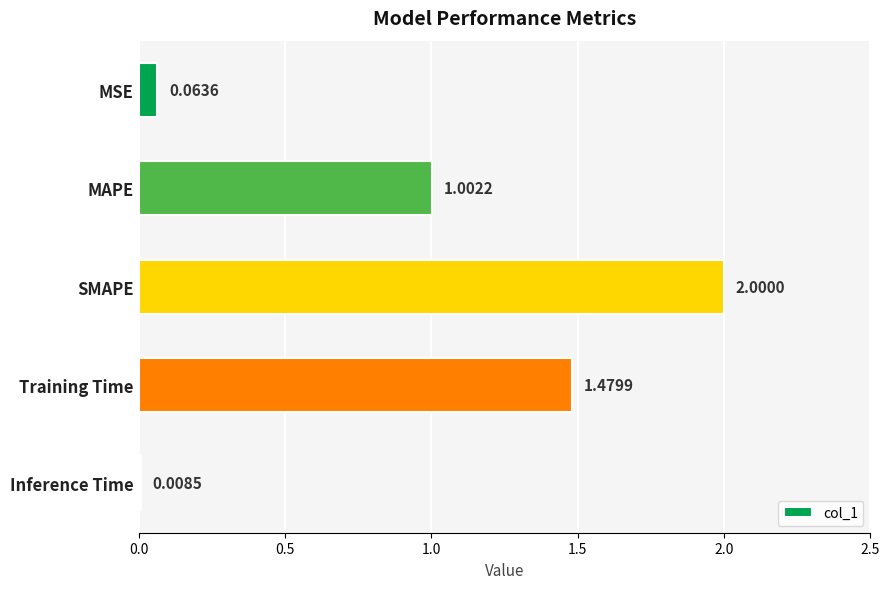

At which label is the value closest to 1?

MAPE